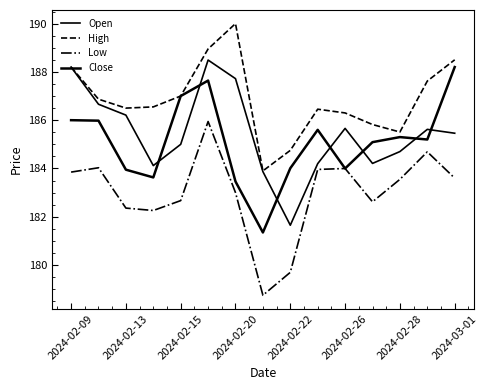

What is the difference between the maximum and second lowest values in the Open series?

4.6